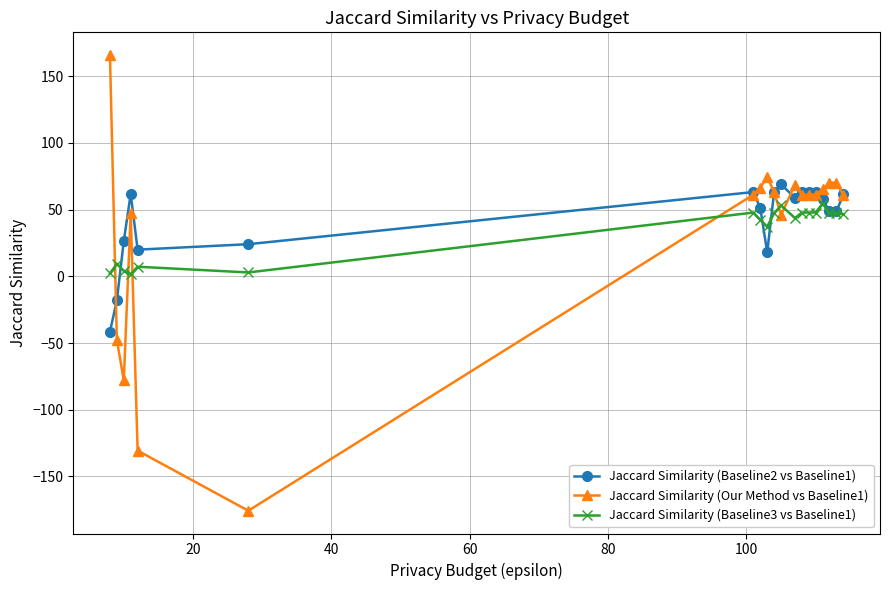

What is the smallest value displayed?

-175.7